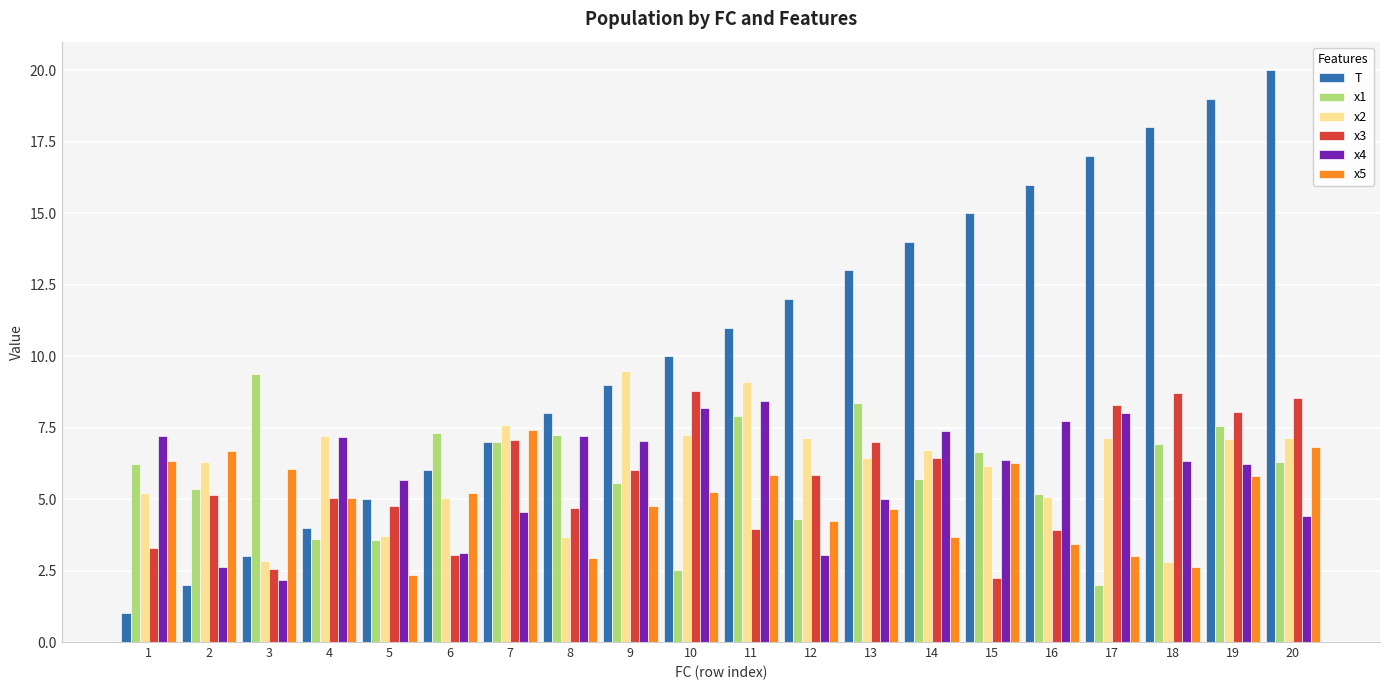

What is the value of the T bar at the 16th from the left?

16.0